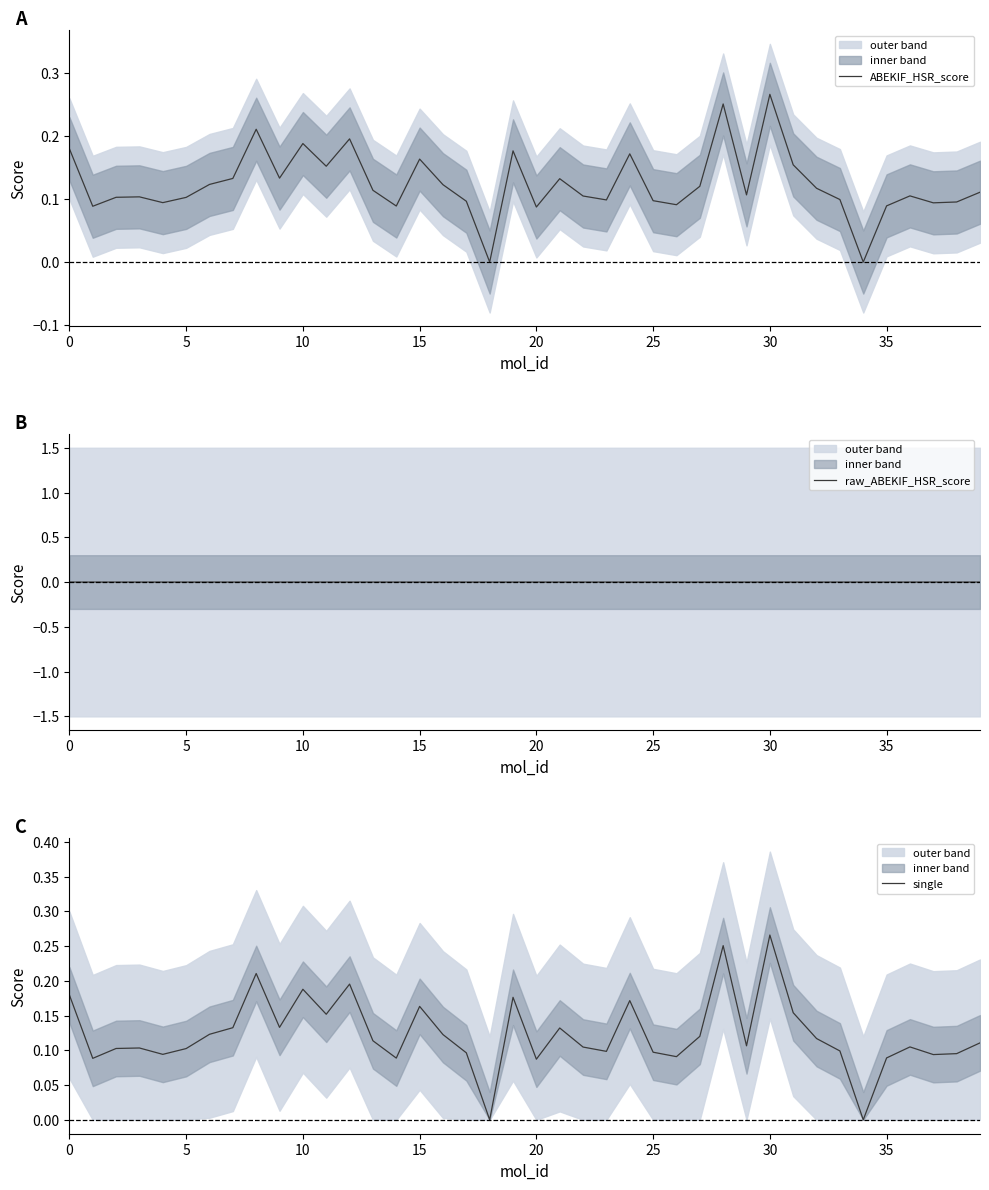

At which category is the sum across all series the highest?

30